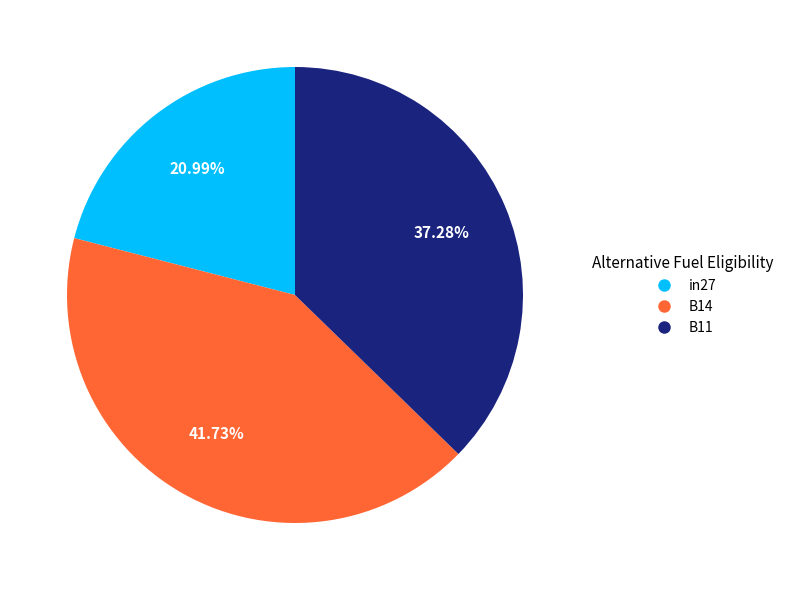

To the nearest percent, what portion does in27 represent?

21%